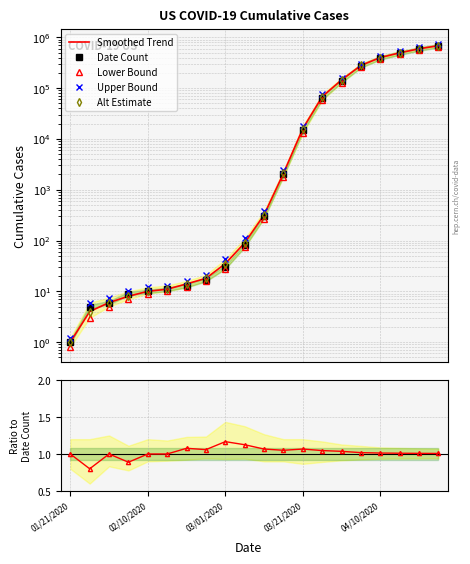

Which has a higher value, 18 or 10?

18